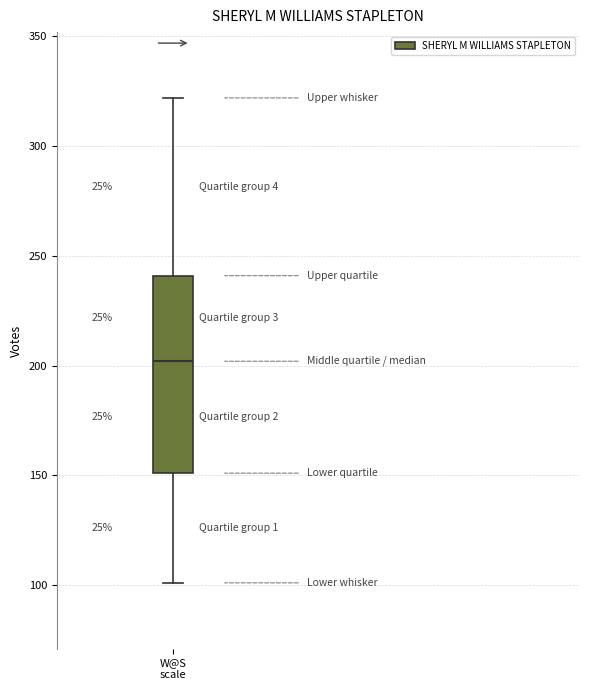

Where is the lower edge of the box for W@S scale on the y-axis? The values are not printed on the chart, so give them approximately, as read against the axis.

150